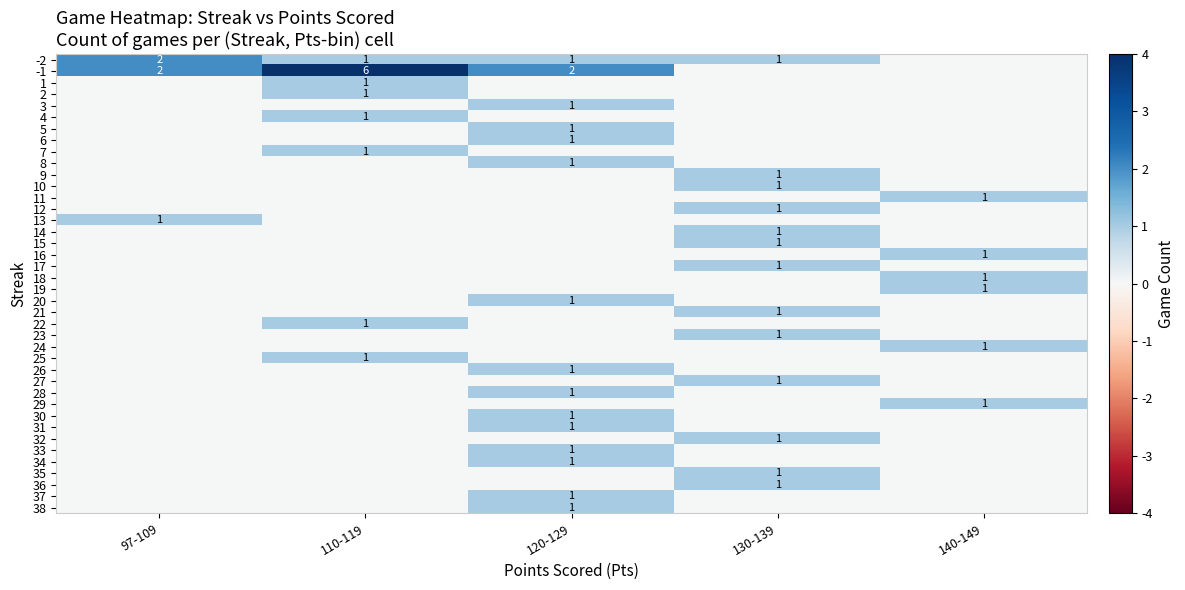

What is the sum of the -2 values at 130-139 and 97-109?

3